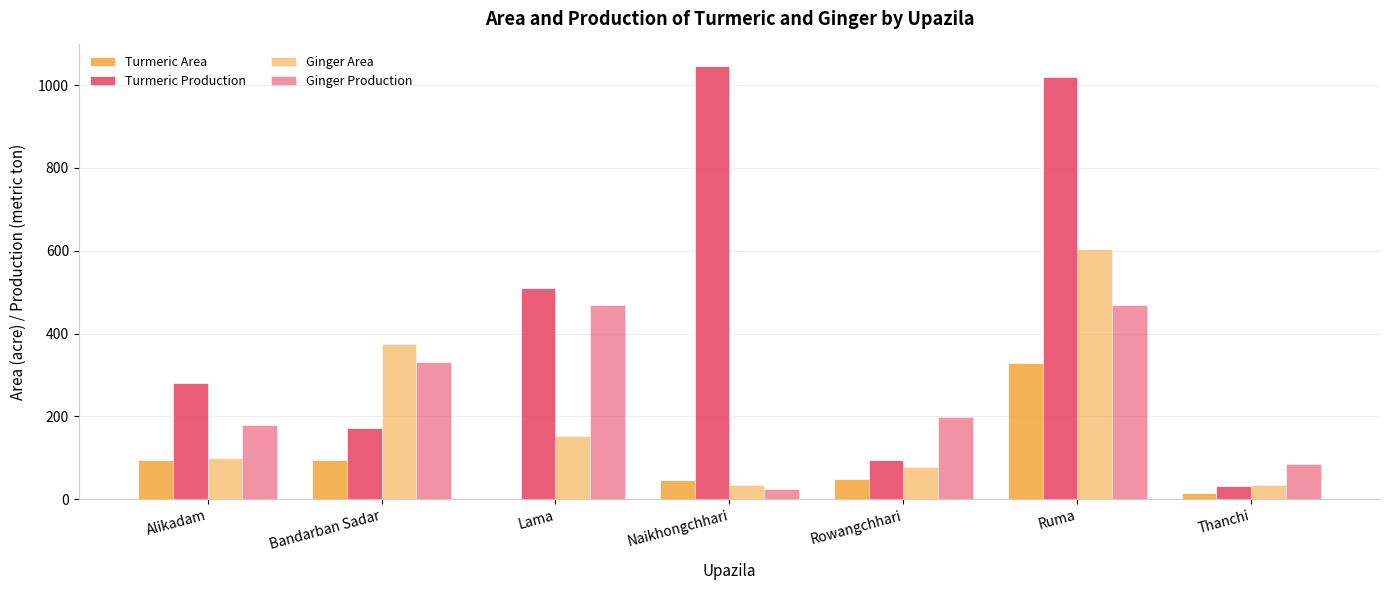

How many values in Turmeric Area are above zero?

6